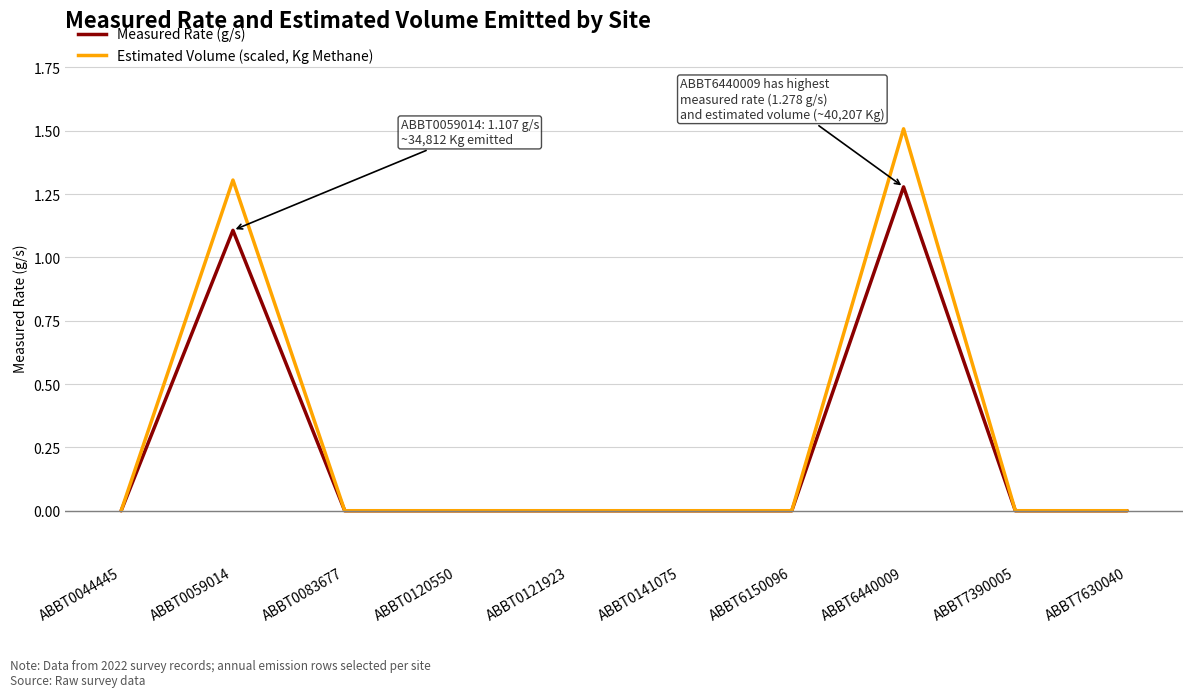

Rank the series by their average value, from lowest to highest.

Measured Rate (g/s), Estimated Volume (scaled, Kg Methane)